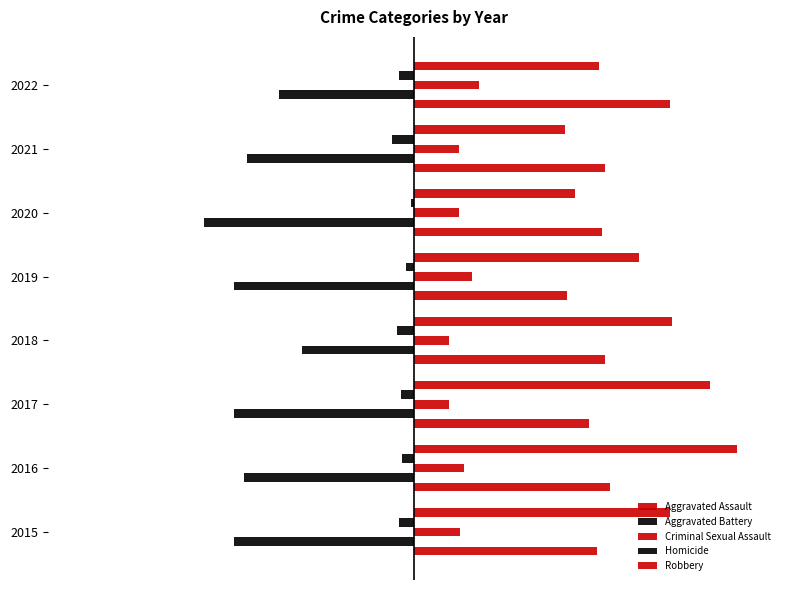

What is the difference between the maximum and minimum values in the Homicide series?

11